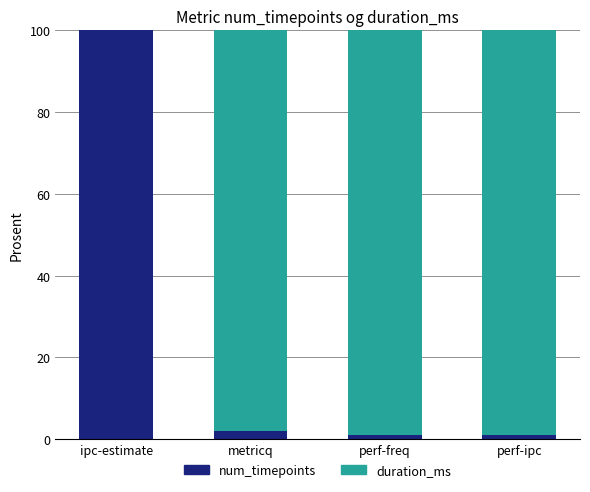

Does the chart contain stacked bars?

Yes